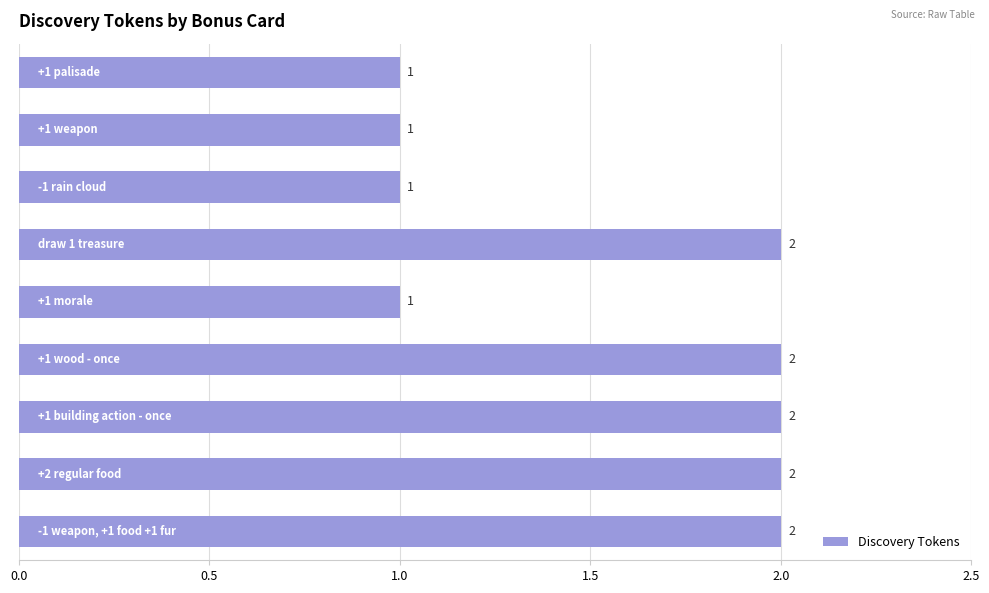

What is the maximum value shown in the chart?

2